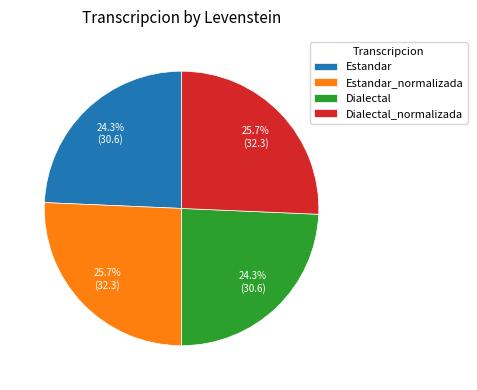

Do Dialectal_normalizada and Estandar_normalizada together represent more than half of the pie?

Yes